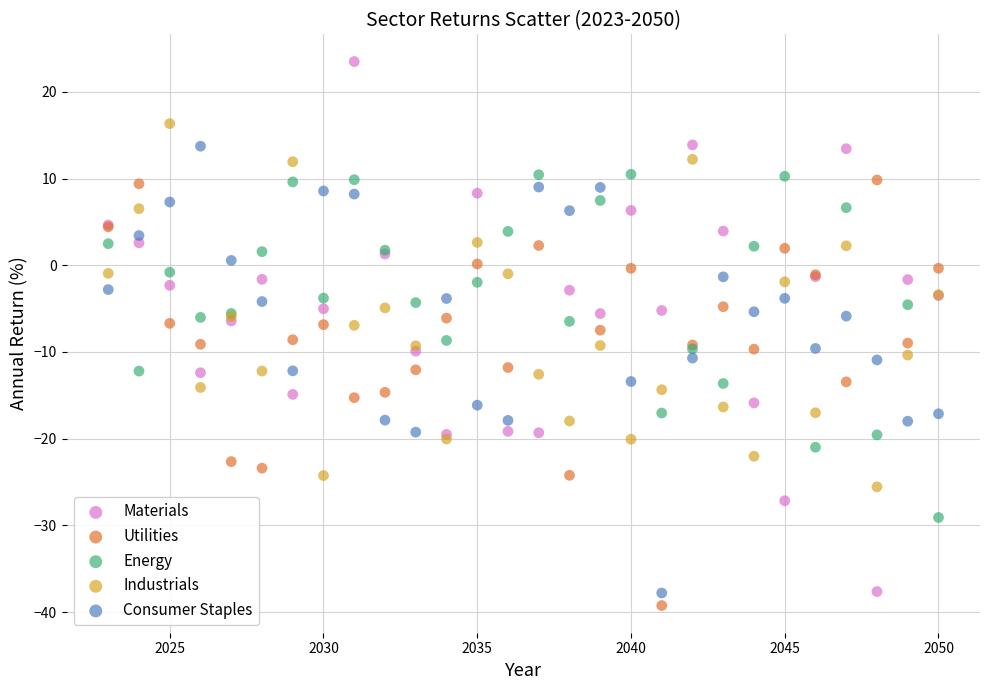

What are all the series names shown in the legend?

Materials, Utilities, Energy, Industrials, Consumer Staples